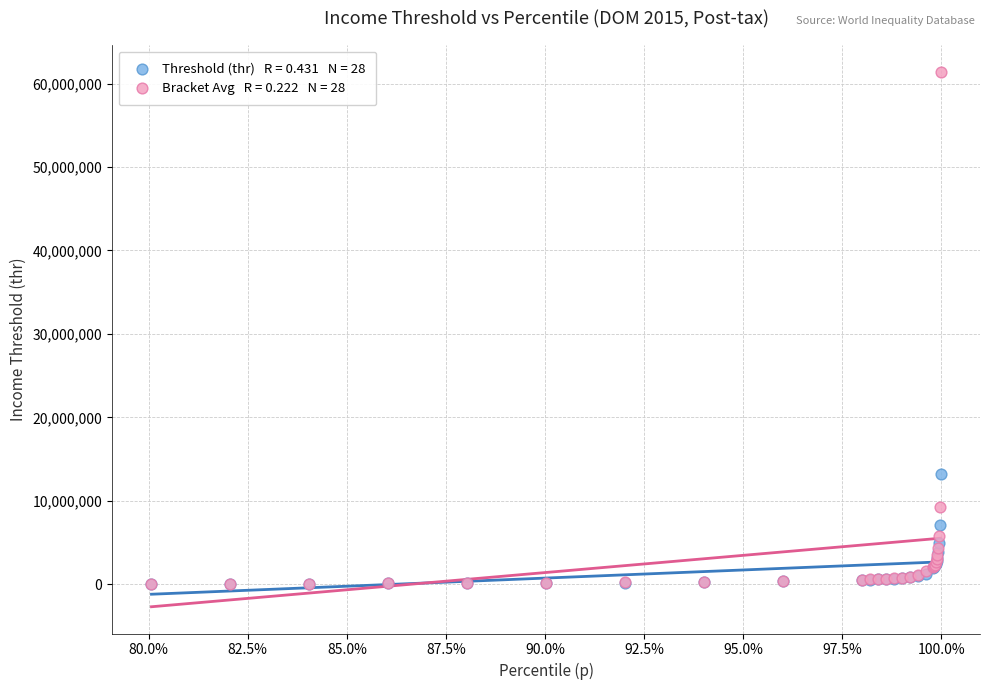

Across all series, what Y value is closest to 30712542?

13182758.3